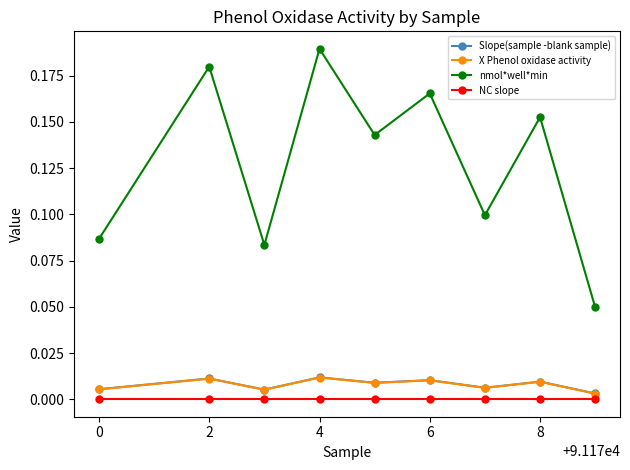

Which series has the largest total across all categories?

nmol*well*min